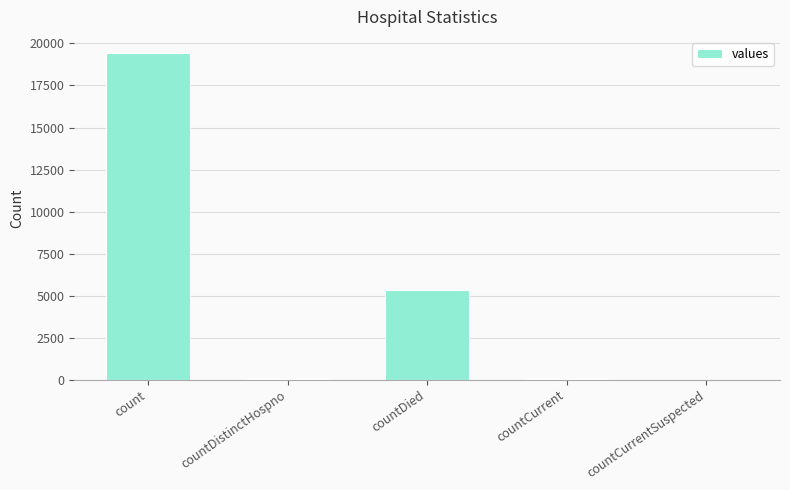

The chart shows a value of 10431 at count. True or false?

False